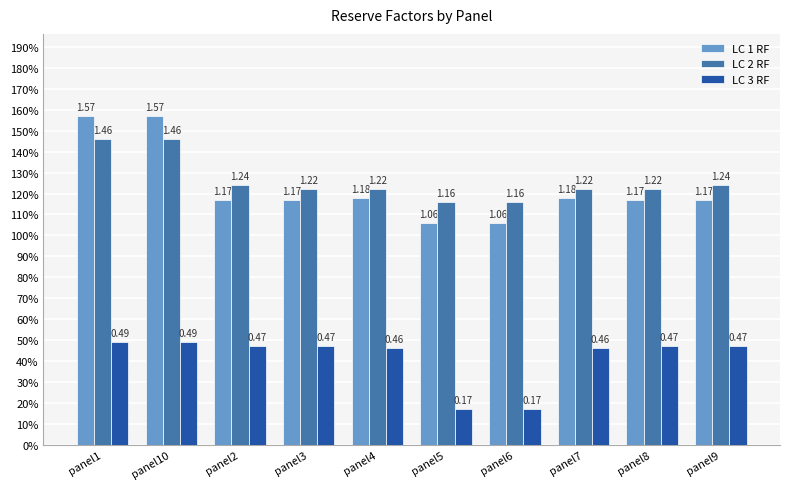

At how many categories does at least one series exceed 0?

10